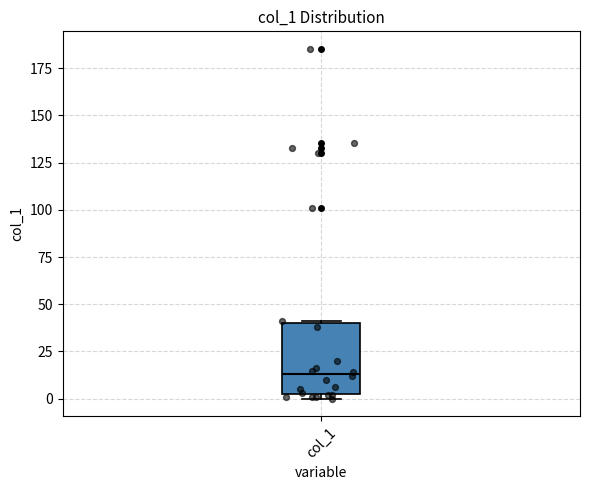

Read this box plot against the y-axis: the position of the median line, the range covered by the box, and the ends of both whiskers. The values are not printed on the chart, so give them approximately, as read against the axis.

median 15, box 0 to 40, whiskers 0 (just below the box's lower edge) to 40